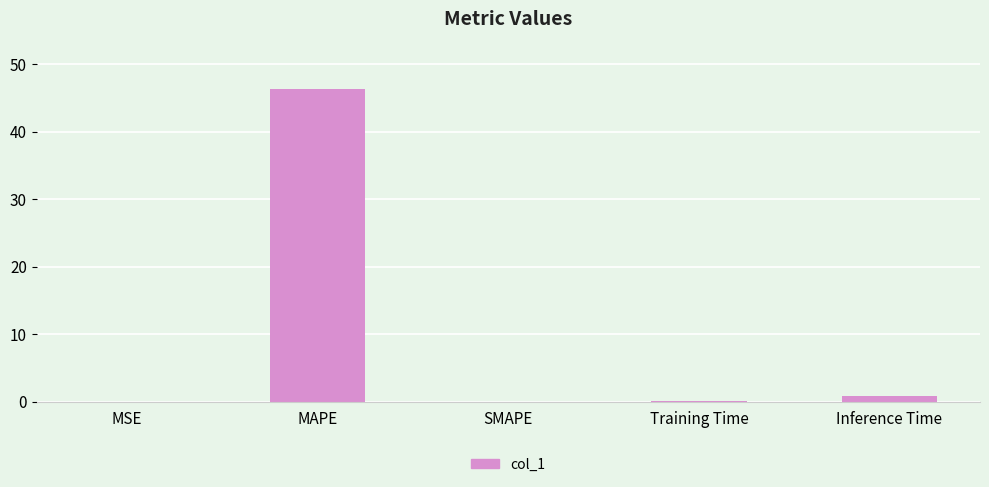

What is the average value?

9.5